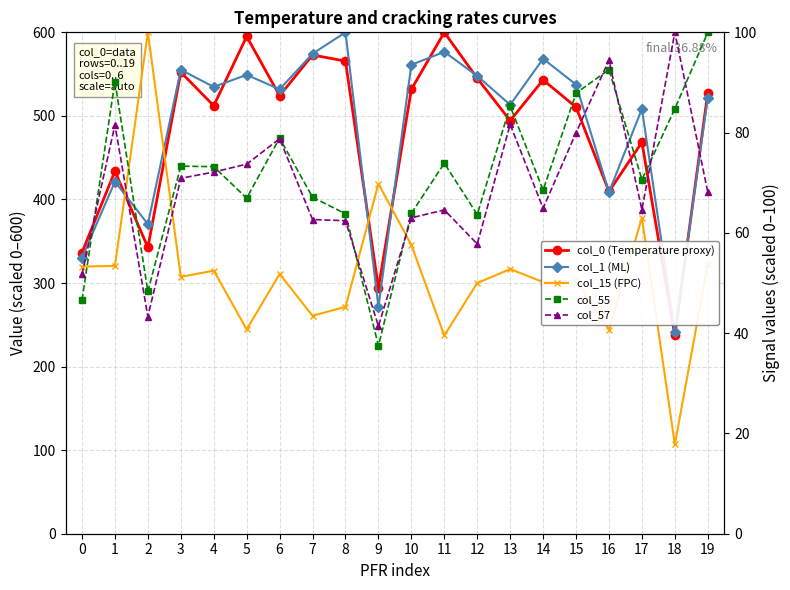

How many values in the col_15 (FPC) series are below 51?

9